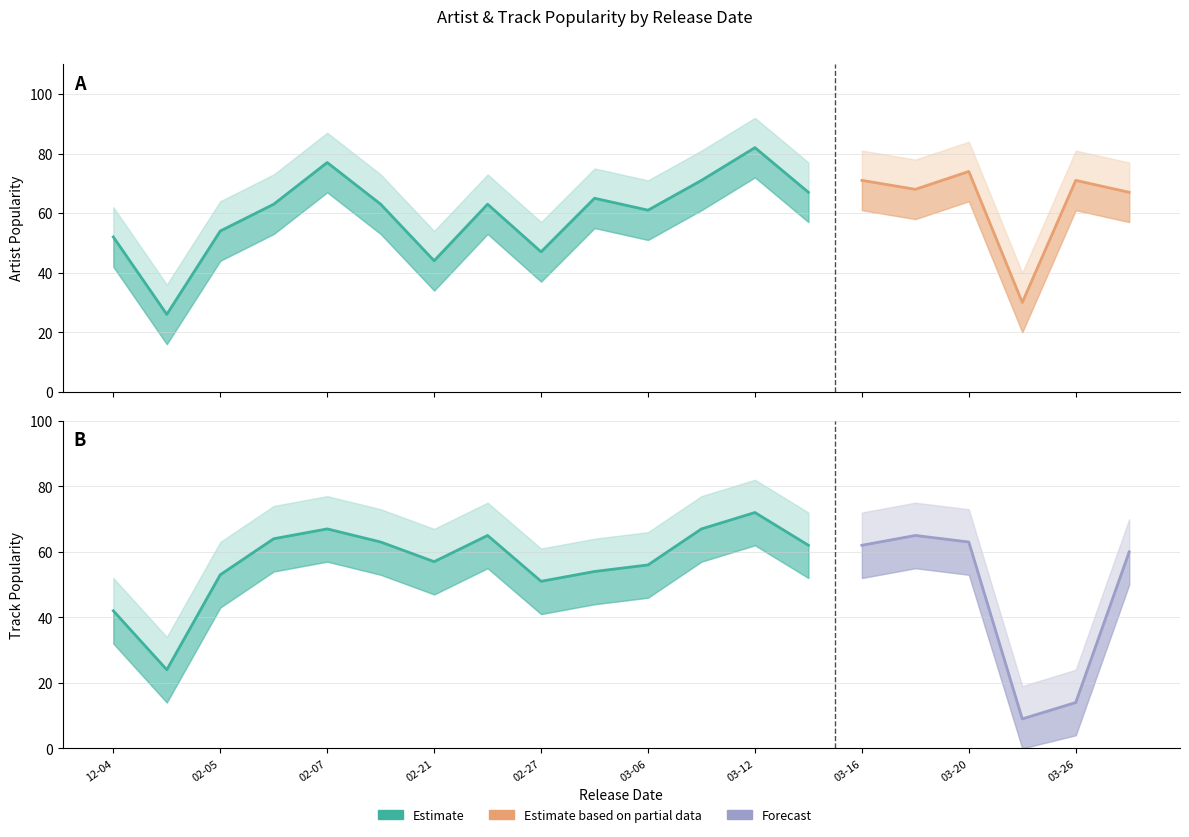

Rank the categories by Track Popularity value from highest to lowest.

2020-03-12, 2020-02-07, 2020-03-09, 2020-02-25, 2020-03-19, 2020-02-06, 2020-02-14, 2020-03-20, 2020-03-13, 2020-03-16, 2020-03-27, 2020-02-21, 2020-03-06, 2020-02-28, 2020-02-05, 2020-02-27, 2019-12-04, 2020-02-04, 2020-03-26, 2020-03-25